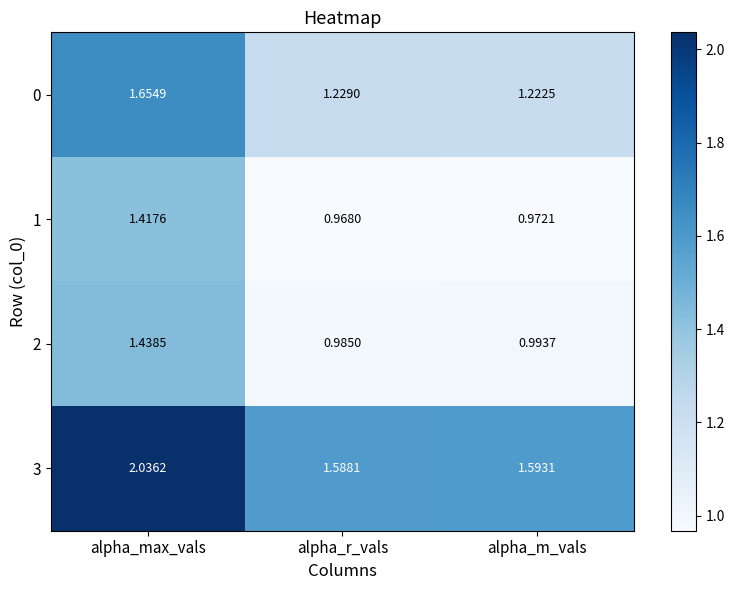

Which category has the lowest value in the 0 series?

alpha_m_vals